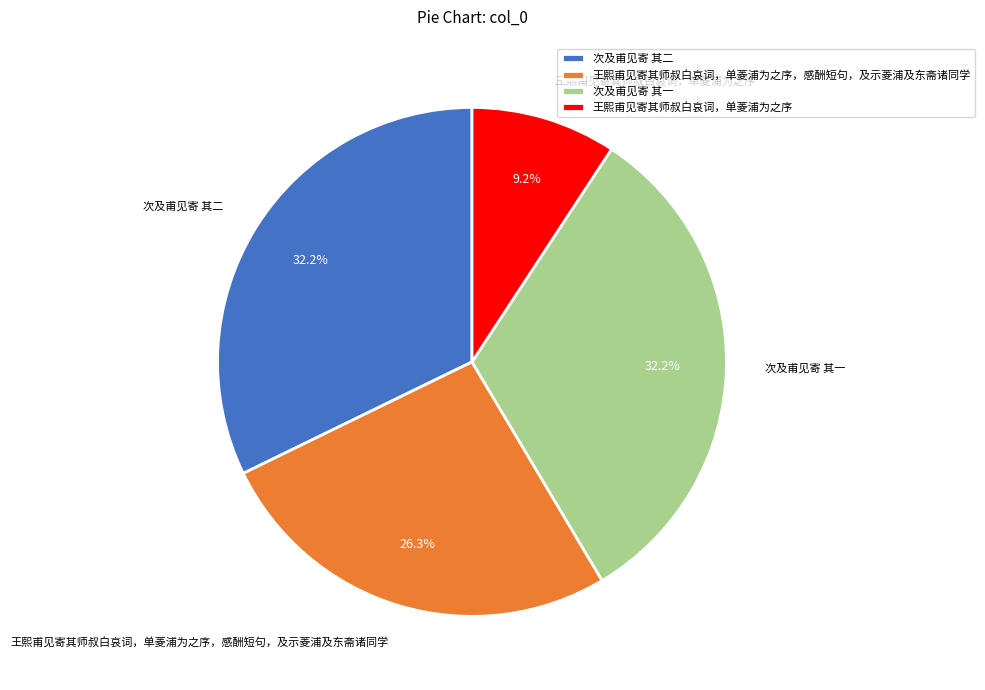

To the nearest percent, what percentage of the pie is 王熙甫见寄其师叔白哀词，单菱浦为之序?

9%